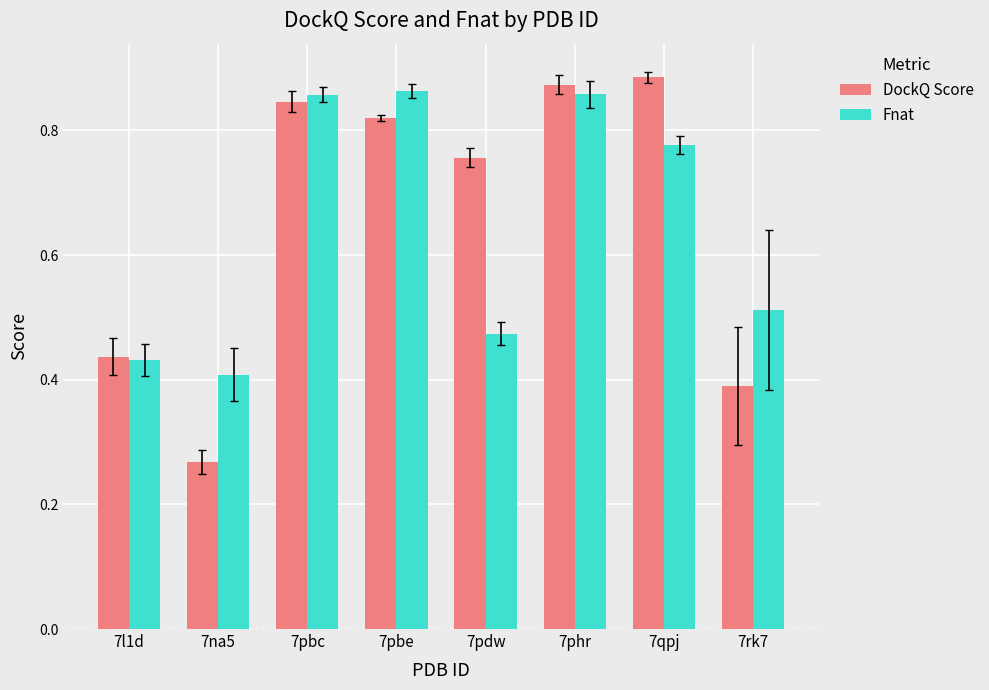

Which series has the largest range (max minus min)?

DockQ Score